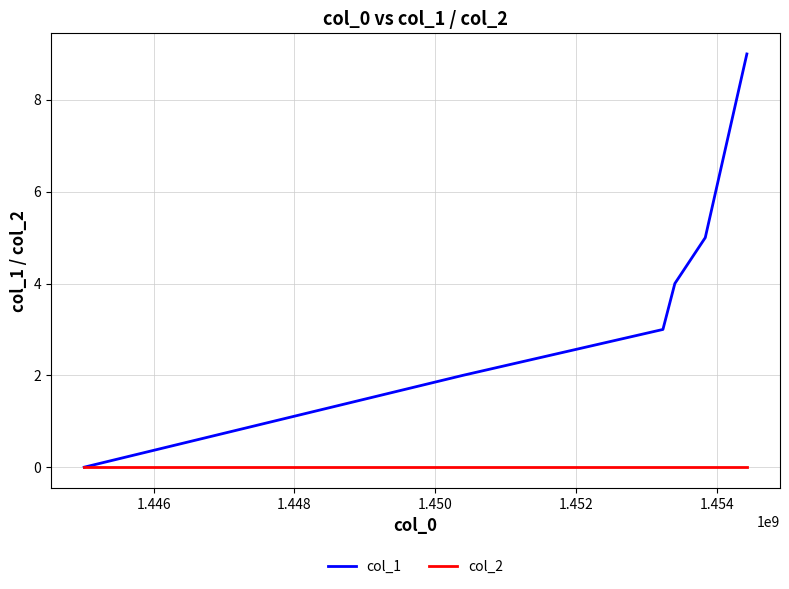

Which series has the largest total across all categories?

col_1